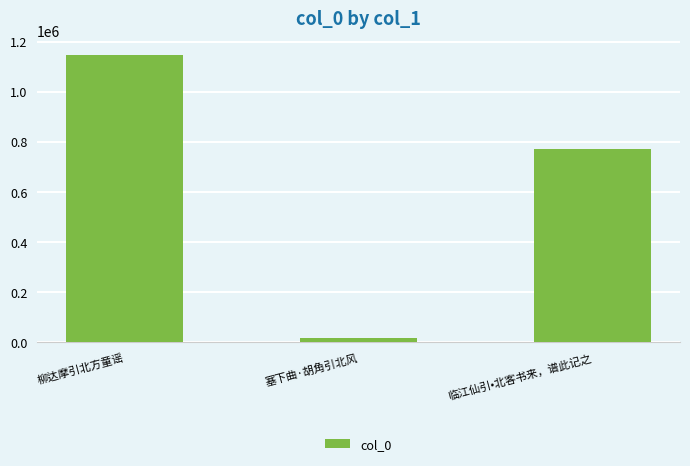

Which label corresponds to the largest value in the chart?

柳达摩引北方童谣